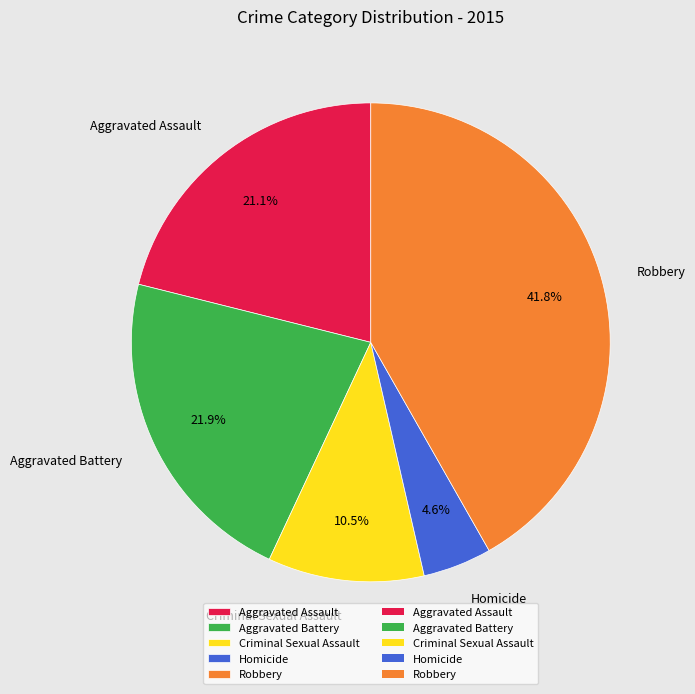

To the nearest percent, what percentage of the pie is Aggravated Assault?

21%